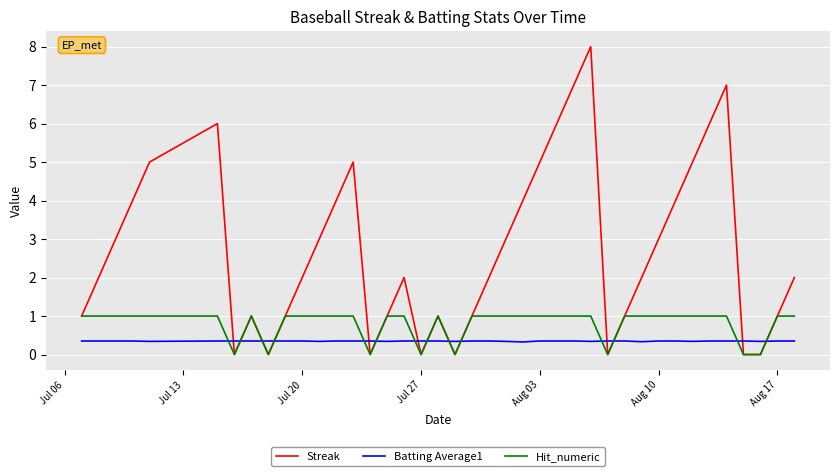

Which series has the largest total across all categories?

Streak